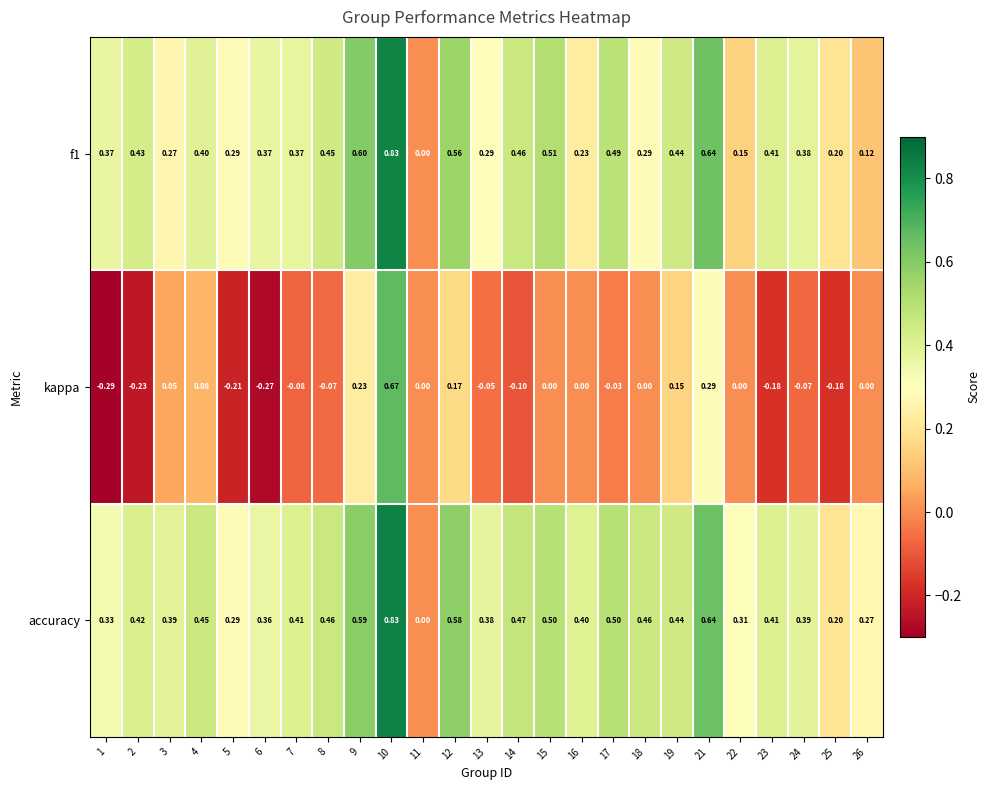

Is the value of accuracy at 6 greater than the value of f1 at 19?

No